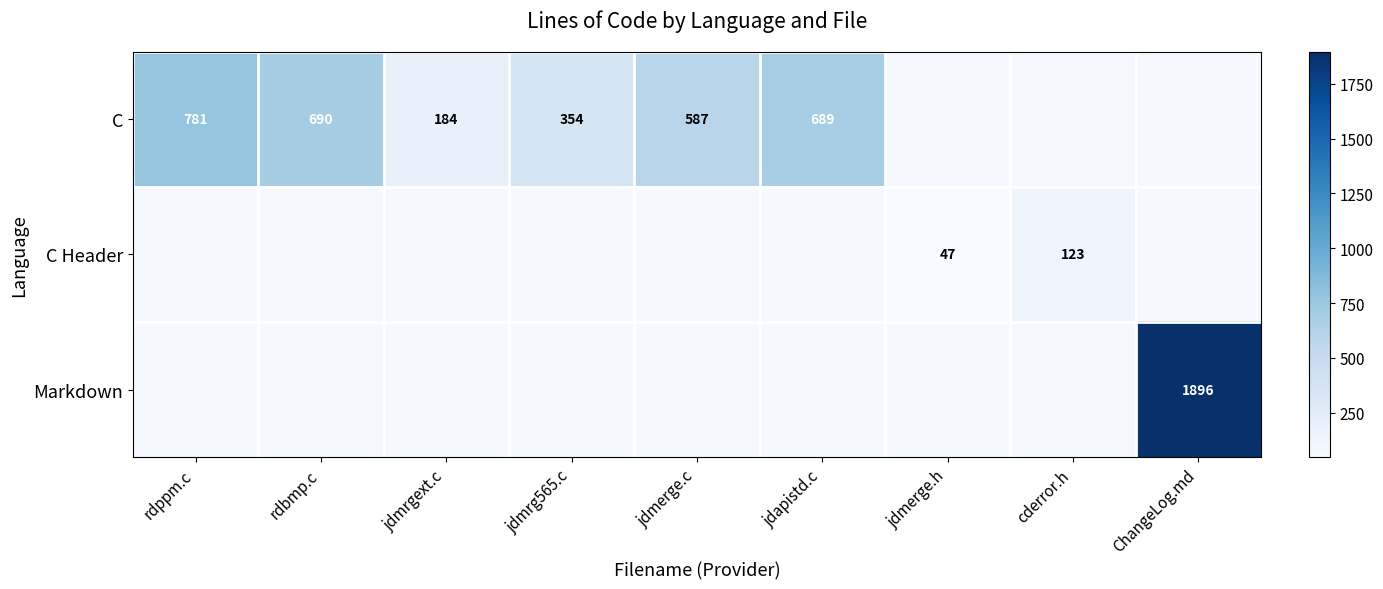

Is it true that C equals 597 at jdmrg565.c?

False